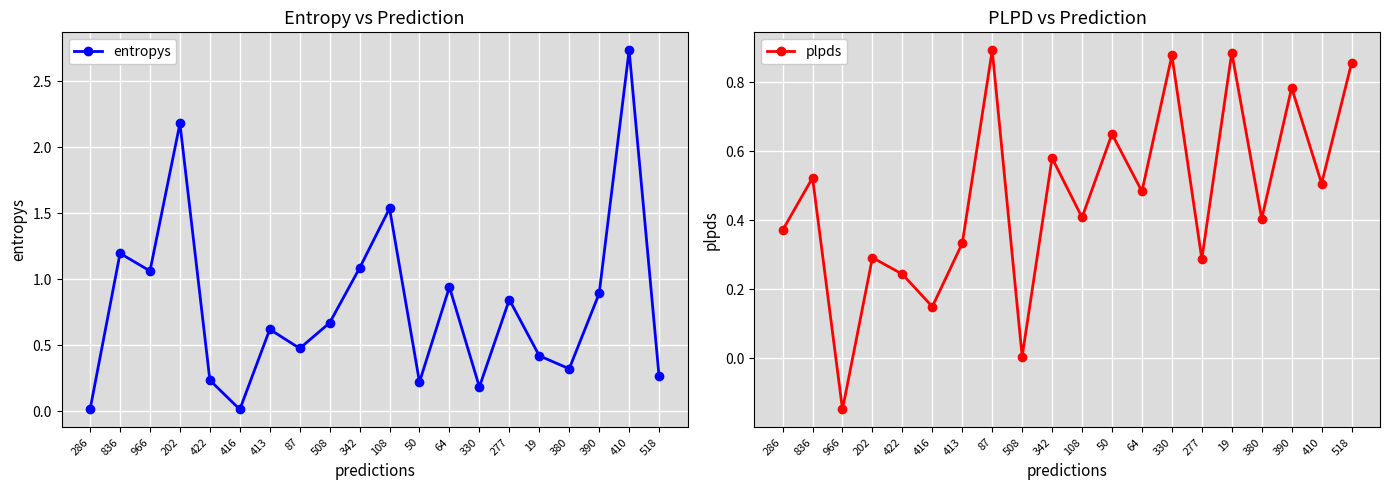

Which has a higher value, 64 or 390?

64